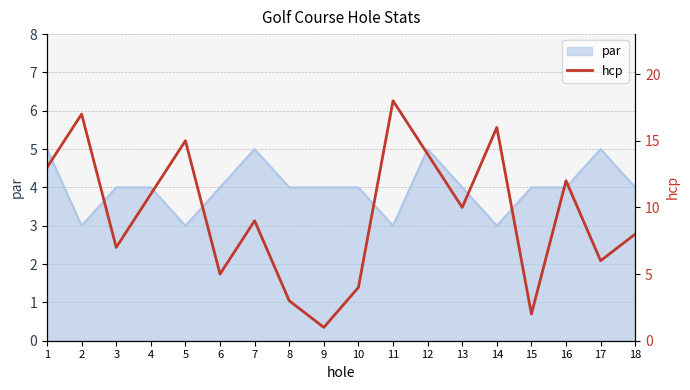

How many data points does each series have?

18